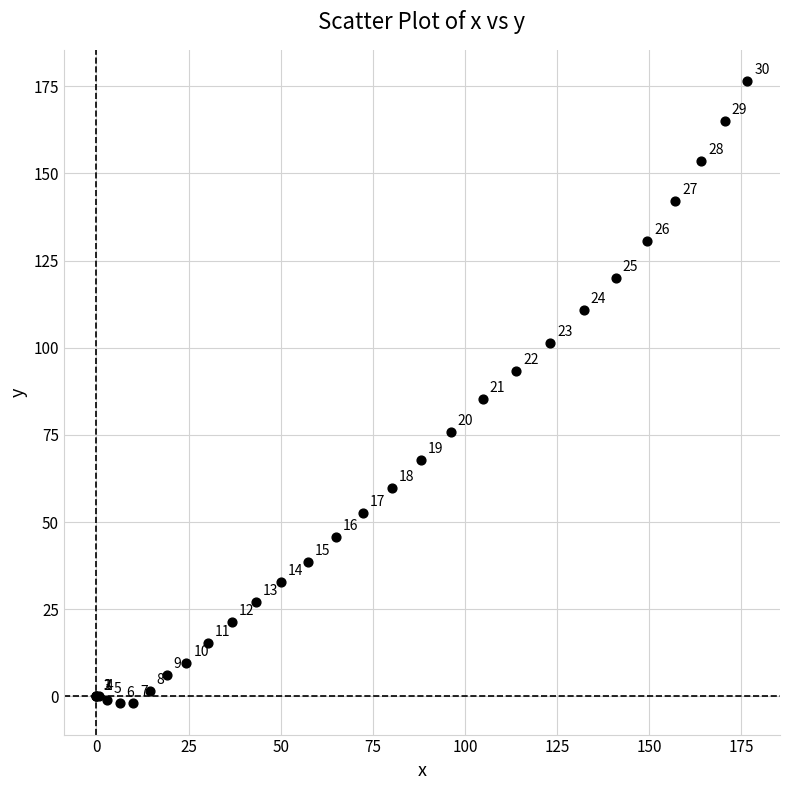

What Y value in the scatter plot is closest to 87?

85.3